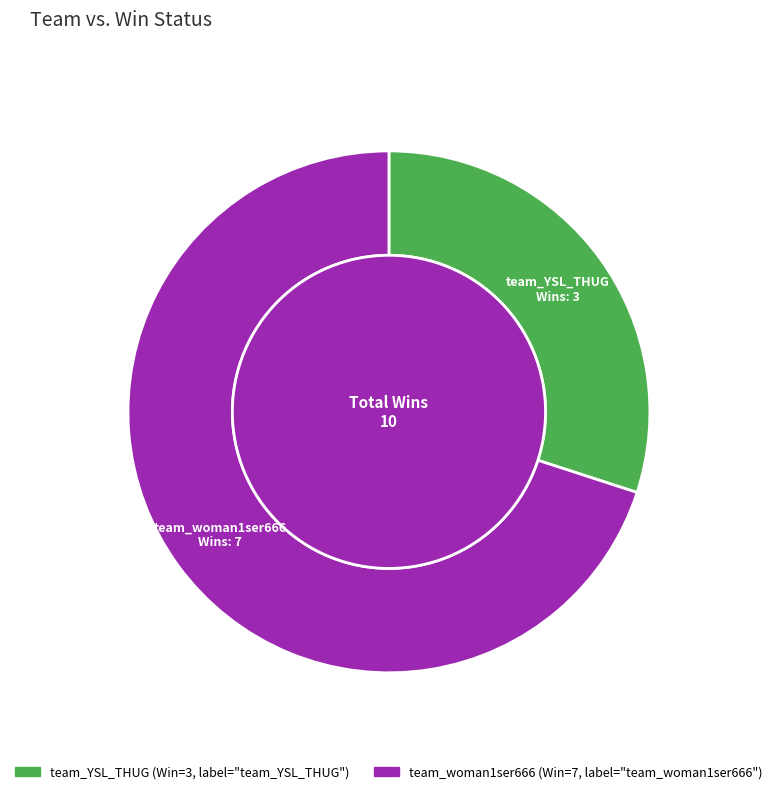

To the nearest percent, what is the combined percentage of team_woman1ser666 and team_YSL_THUG?

100%